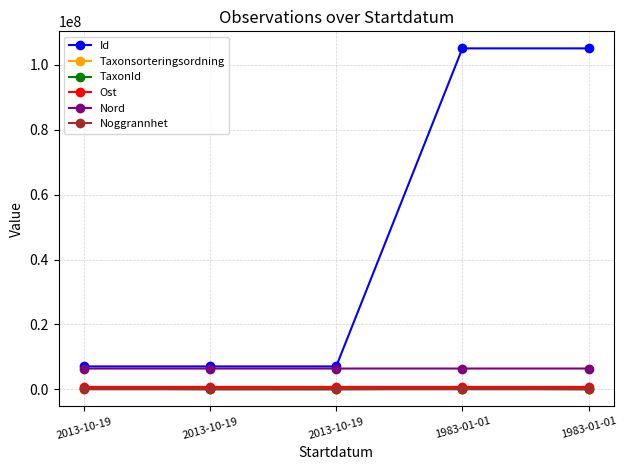

List the series in order of their peak value, highest first.

Id, Nord, Ost, TaxonId, Taxonsorteringsordning, Noggrannhet